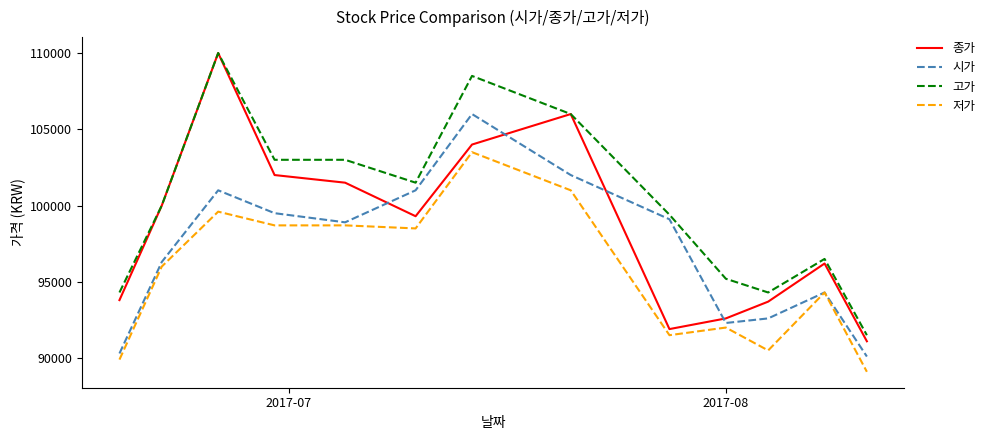

What is the lowest value of the 종가 series?

91100